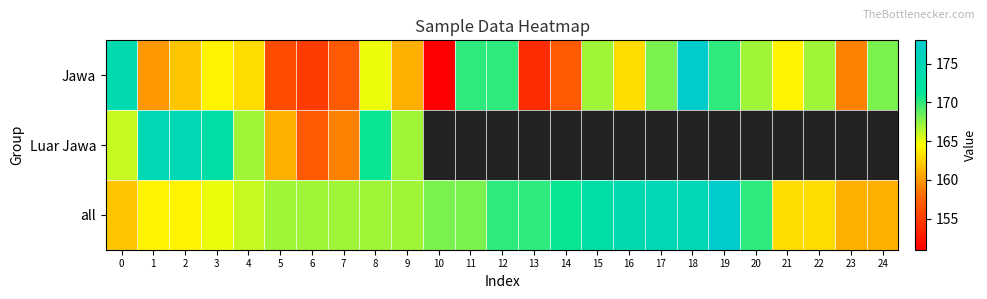

True or false: all has a value of 170.0 at 12.

True